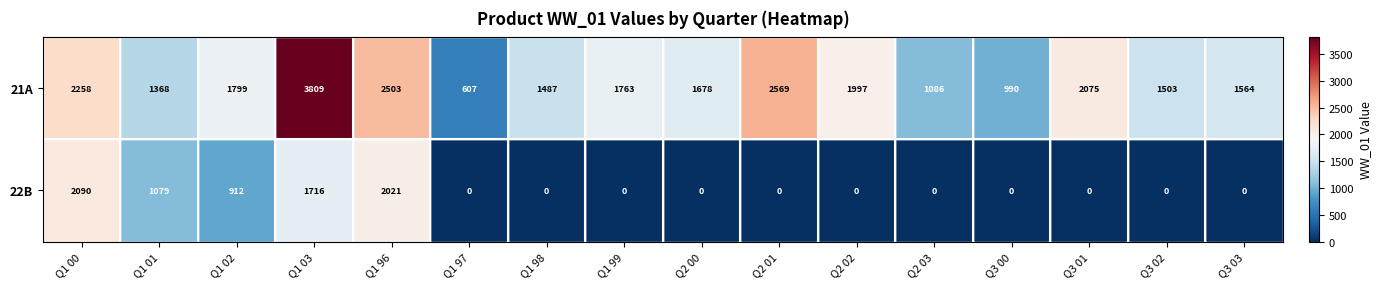

True or false: 22B has a value of 2021 at Q1 96.

True